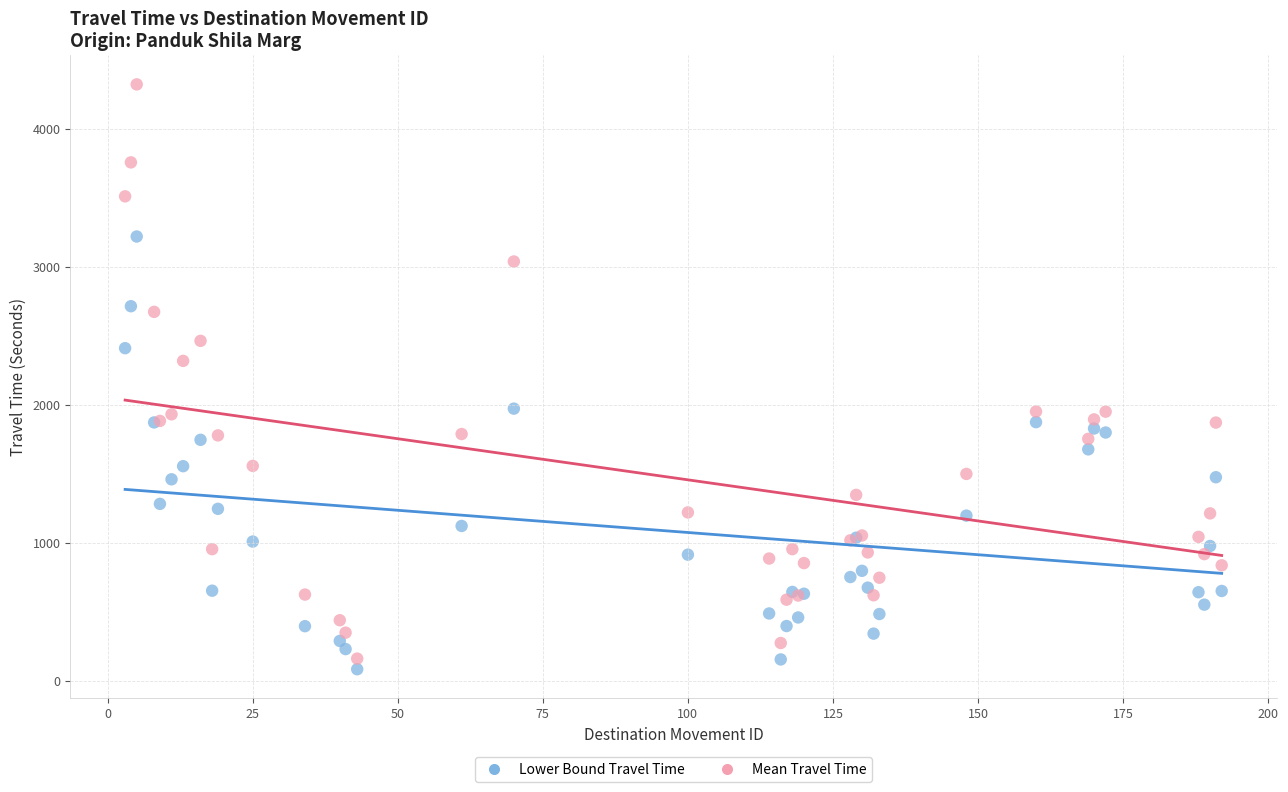

In the Mean Travel Time series, what Y value is closest to 2244?

2321